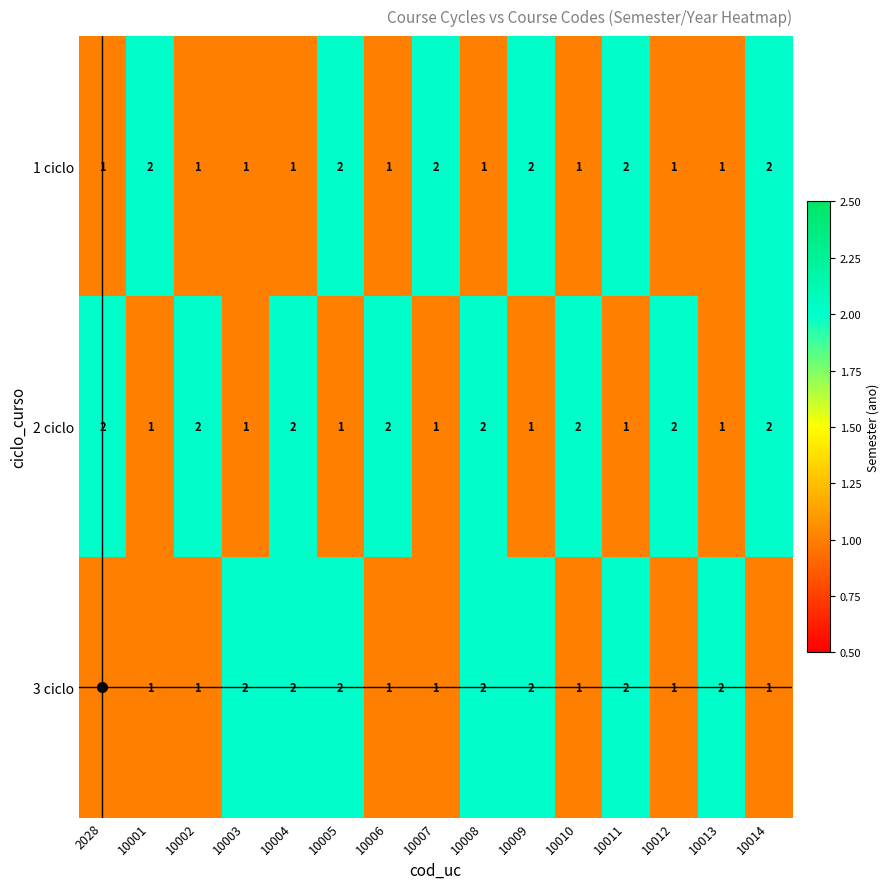

Rank the series by their average value, from lowest to highest.

1 ciclo, 3 ciclo, 2 ciclo